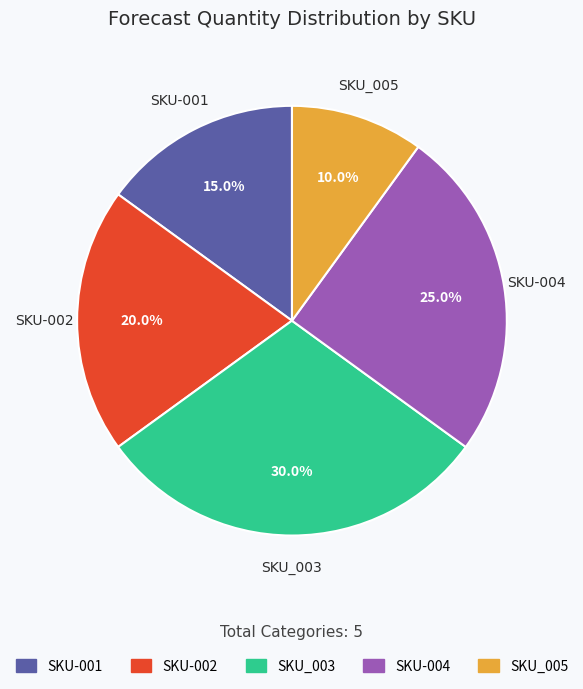

What percentage do SKU-004 and SKU-001 together represent?

40.0%